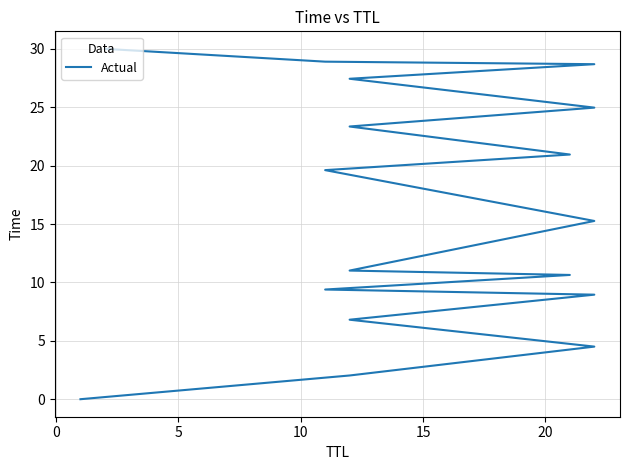

True or false: the data shows 5.5 at 15.

False